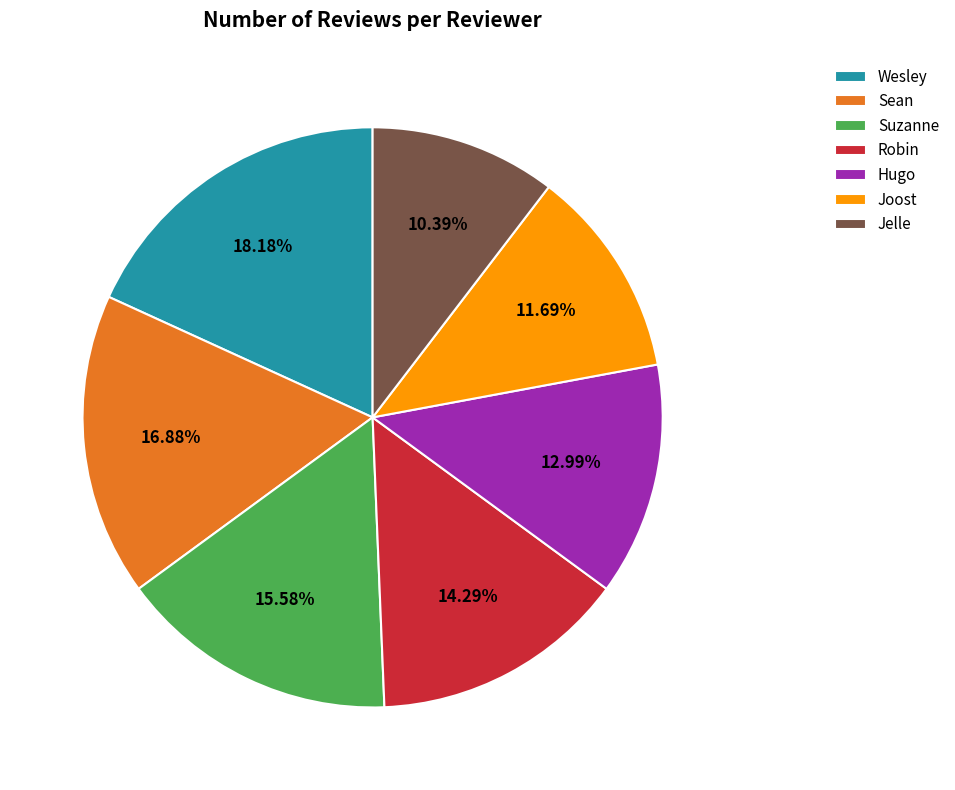

Which category has the smallest portion of the pie?

Jelle